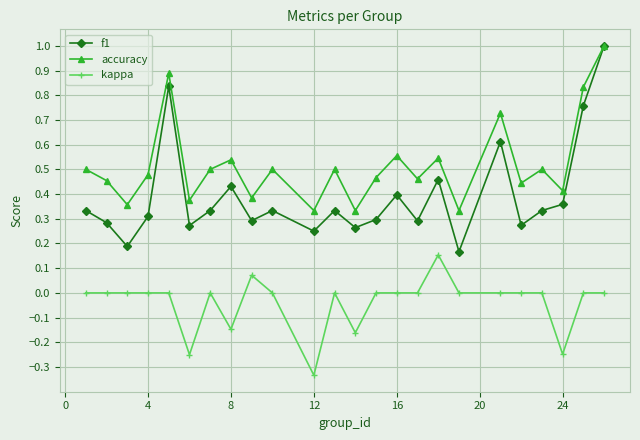

True or false: f1 has more than 2 interior local peaks.

True